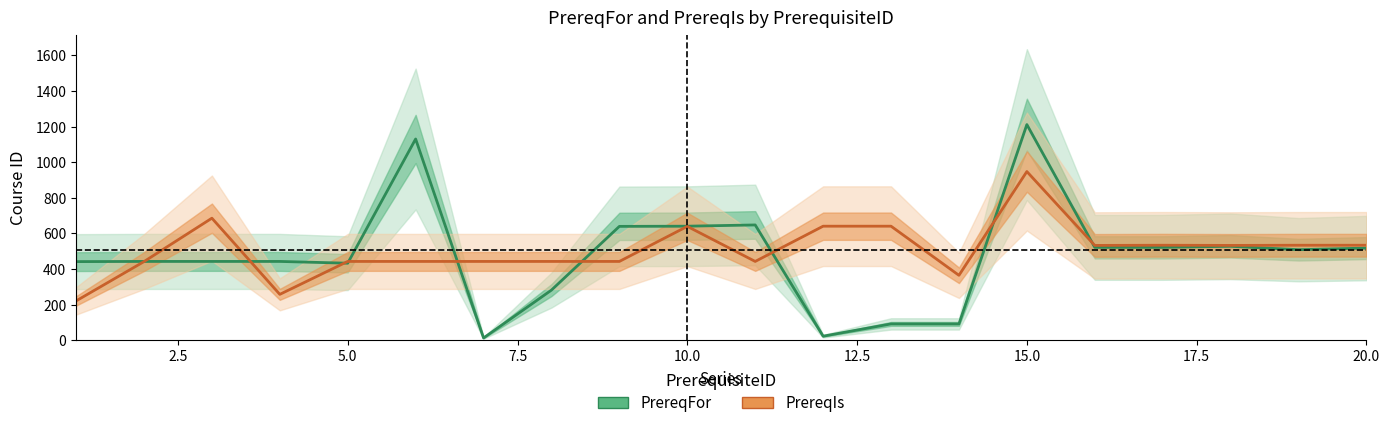

Which series ends up on top after the final intersection of PrereqIs and PrereqFor?

PrereqIs